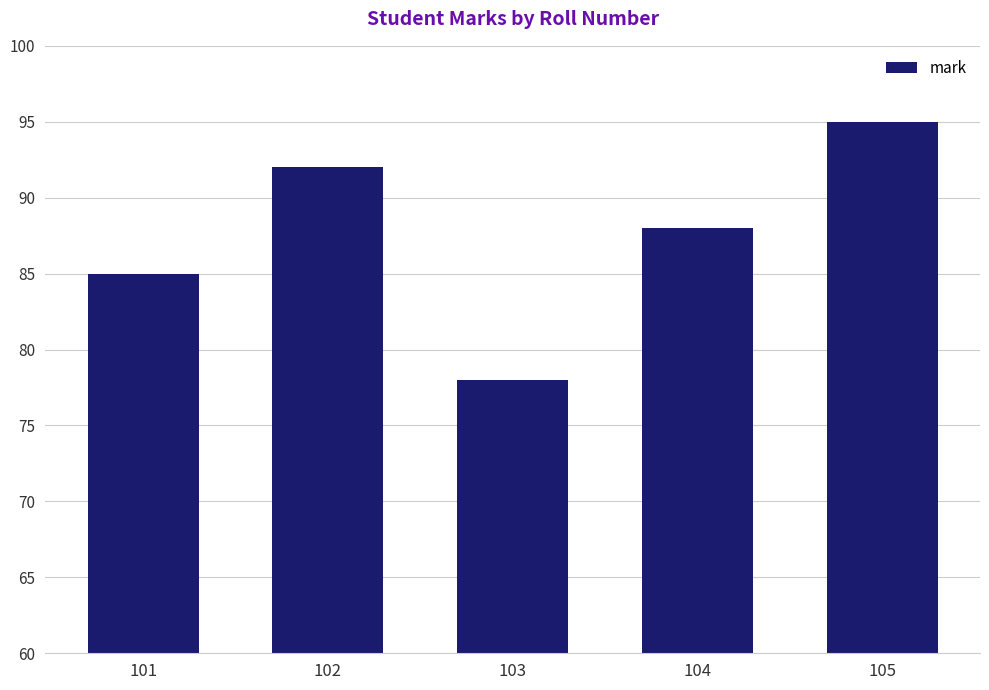

Which has a higher value, 101 or 103?

101